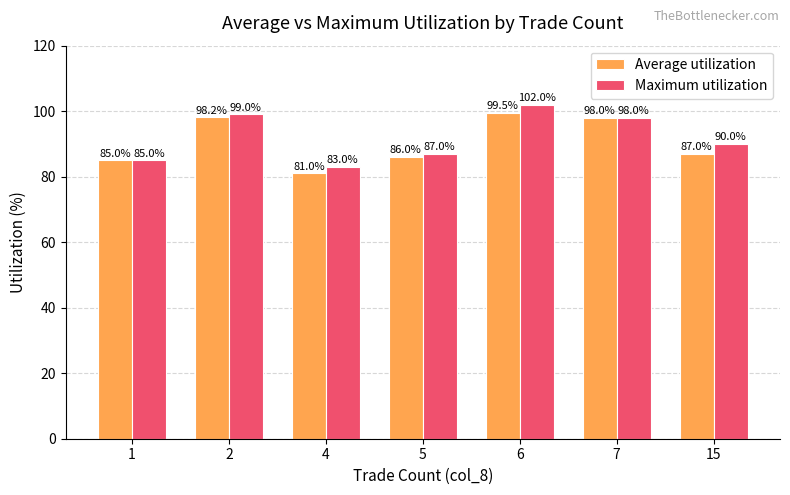

Reading right to left, what are all the values shown in this chart?

Average utilization: 87.0	98.0	99.5	86.0	81.0	98.2	85.0
Maximum utilization: 90.0	98.0	102.0	87.0	83.0	99.0	85.0